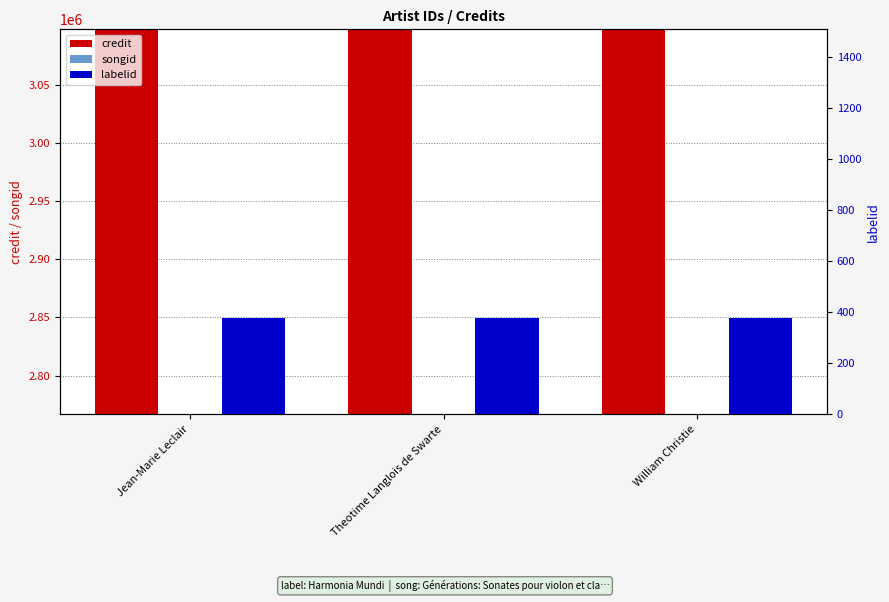

What are all the series names shown in the legend?

credit, songid, labelid